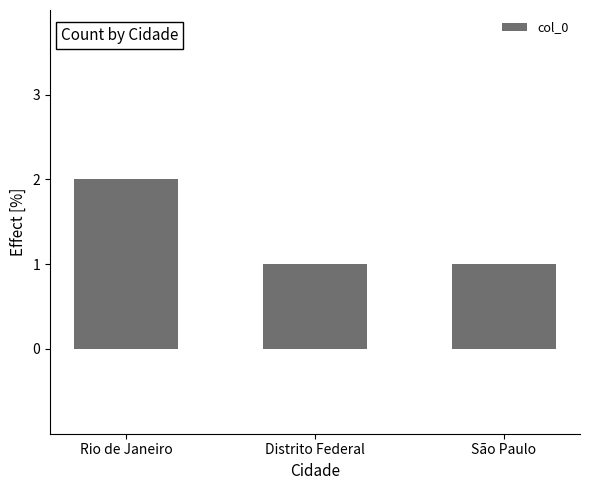

What is the difference between the maximum and second lowest values?

1